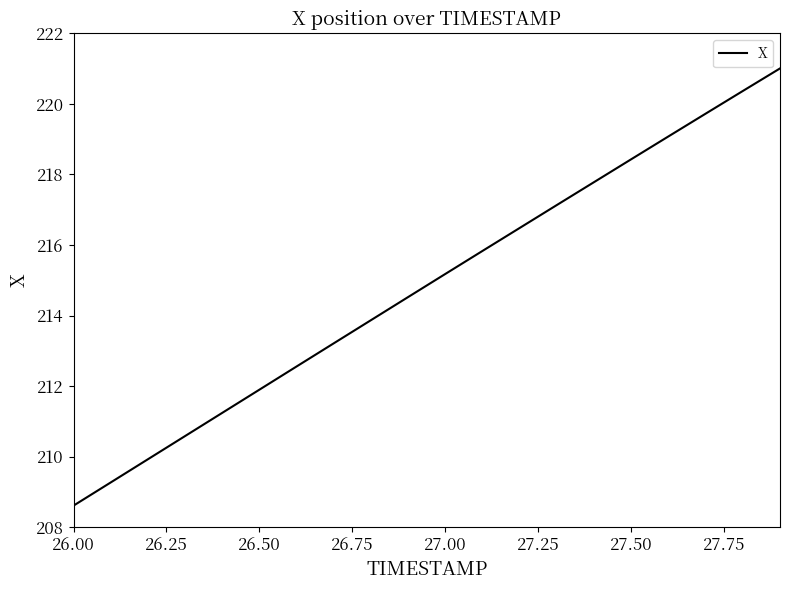

What is the maximum value shown in the chart?

221.0